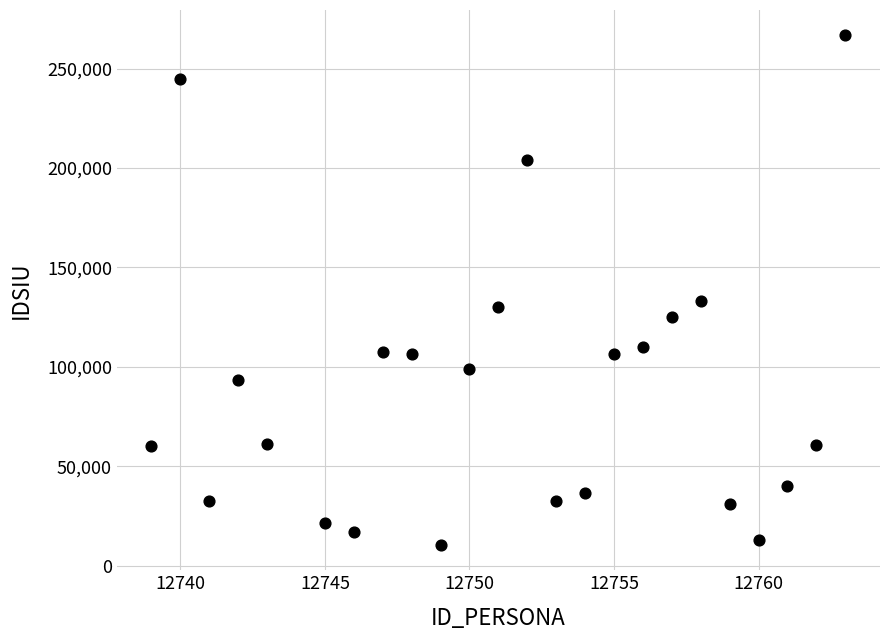

What Y value in the scatter plot is closest to 138542?

133254